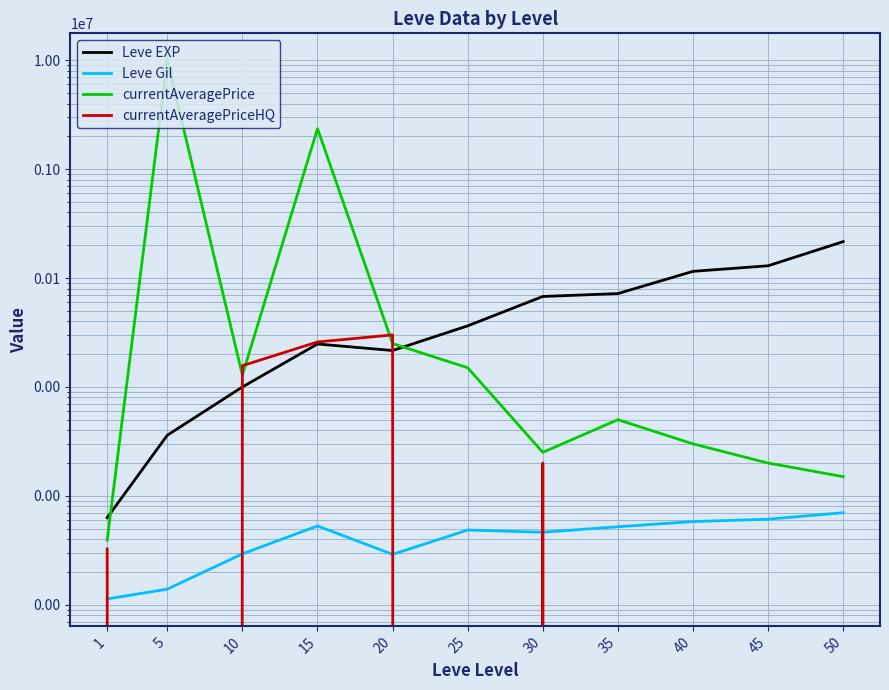

What is the difference between the maximum and minimum values in the currentAveragePrice series?

9999608.5